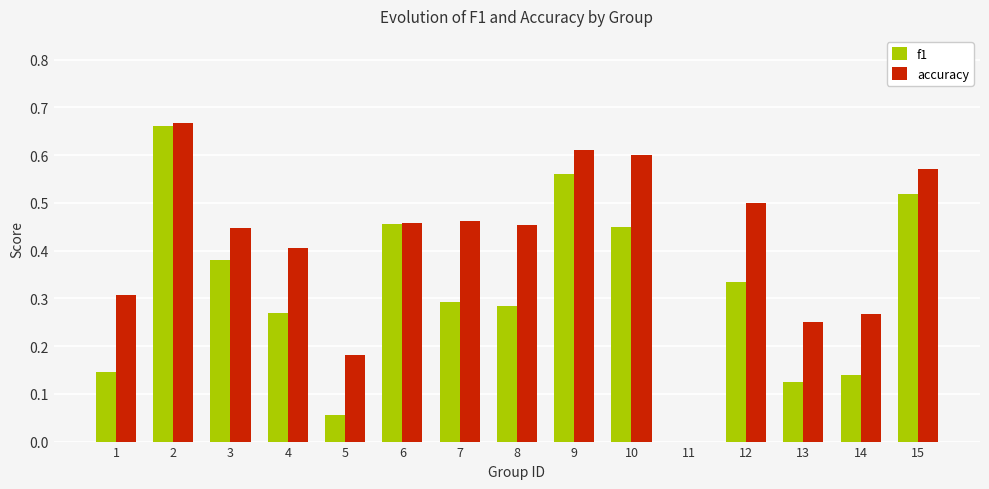

Between 6 and 13, which series saw the biggest shift?

f1